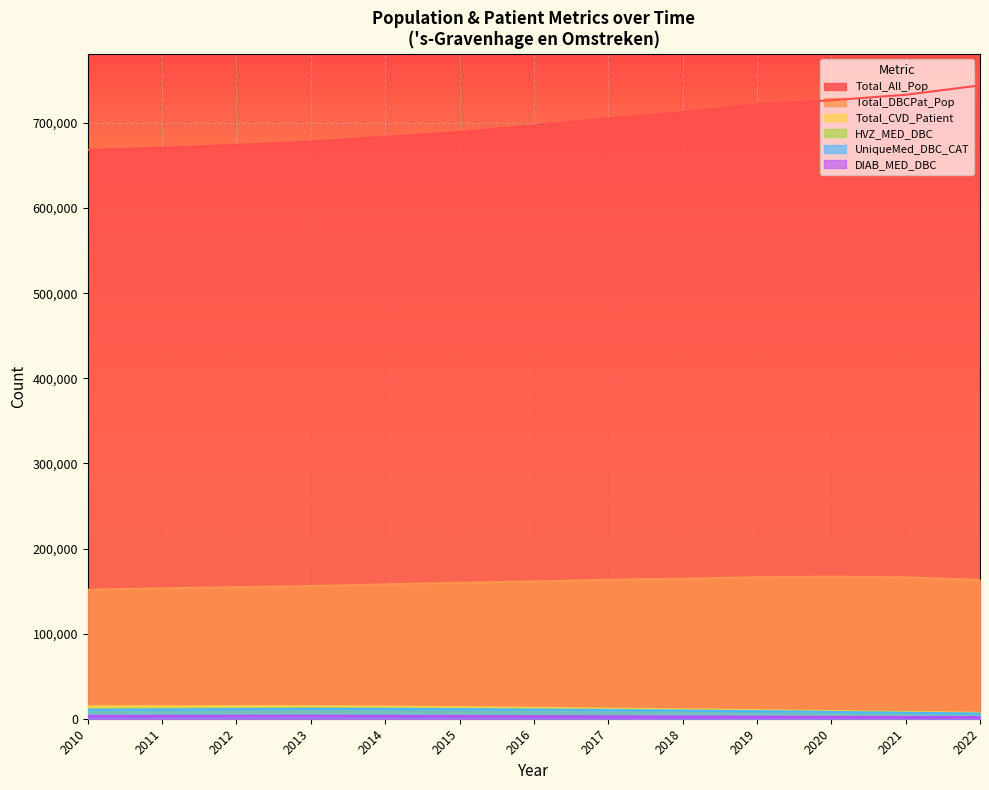

At which label does Total_DBCPat_Pop reach its peak?

2020